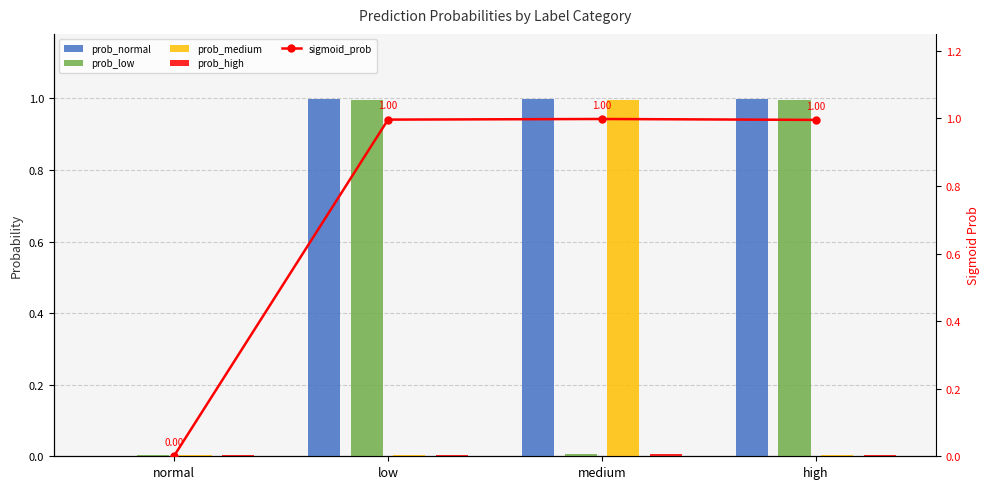

The prob_normal series shows 0.5 at low. True or false?

False